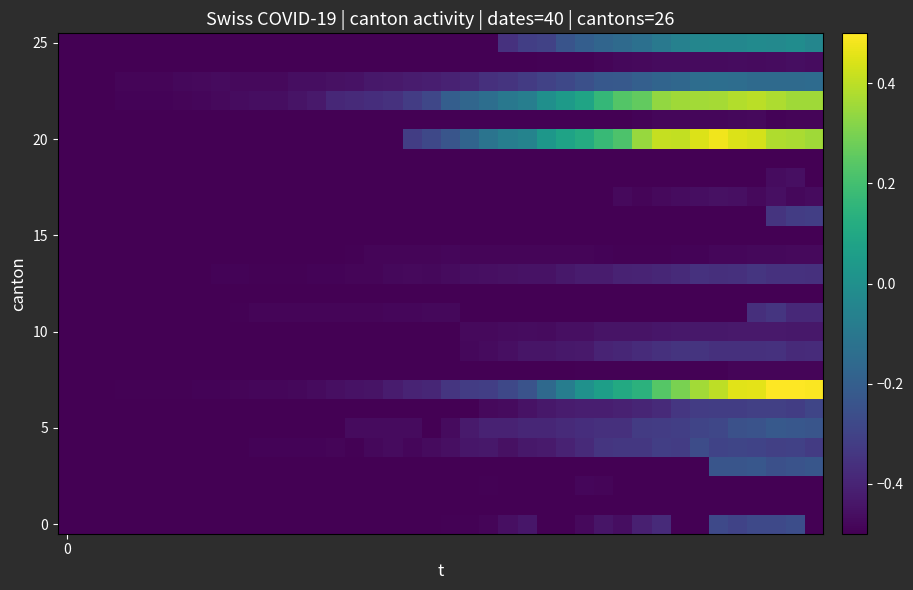

At which category is the sum across all series the highest?

37